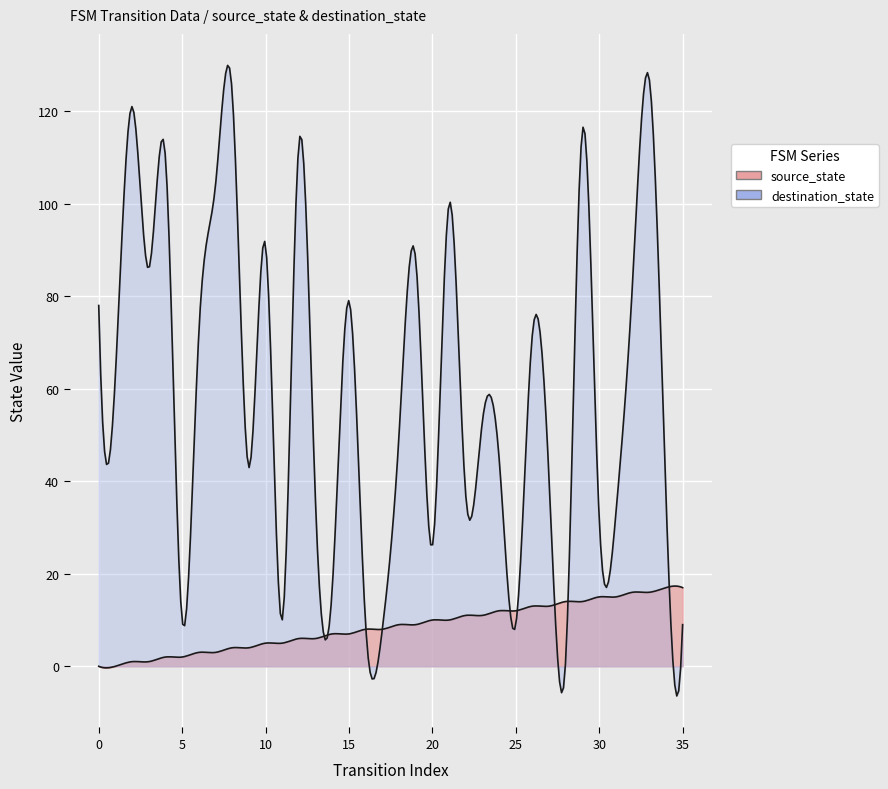

Reading right to left, transcribe all the data shown in this chart.

source_state: 35=17	34=17	33=16	32=16	31=15	30=15	29=14	28=14	27=13	26=13	25=12	24=12	23=11	22=11	21=10	20=10	19=9	18=9	17=8	16=8	15=7	14=7	13=6	12=6	11=5	10=5	9=4	8=4	7=3	6=3	5=2	4=2	3=1	2=1	1=0	0=0
destination_state: 35=9	34=37	33=127	32=83	31=33	30=32	29=116	28=2	27=40	26=72	25=9	24=45	23=53	22=37	21=100	20=26	19=88	18=50	17=8	16=9	15=79	14=17	13=35	12=113	11=10	10=91	9=43	8=124	7=104	6=72	5=10	4=110	3=86	2=121	1=63	0=78